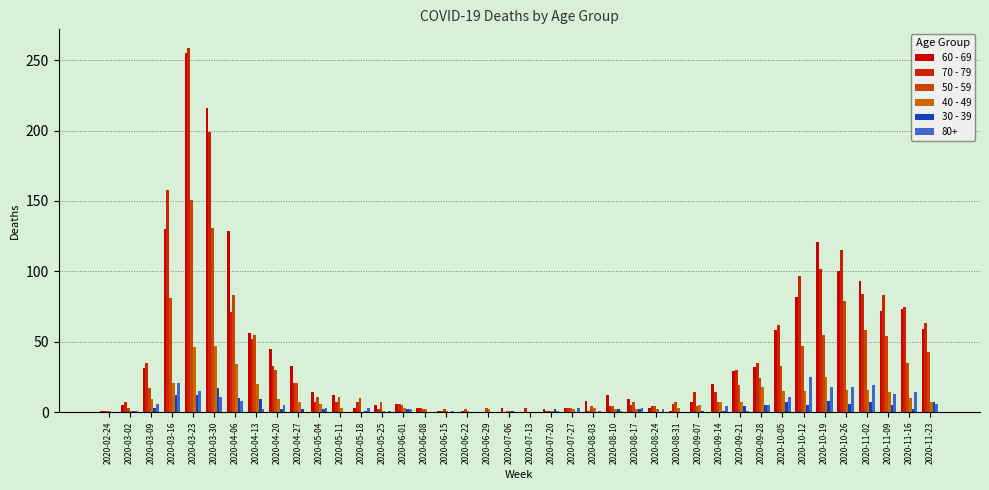

Which category has the lowest value in the 40 - 49 series?

2020-05-18